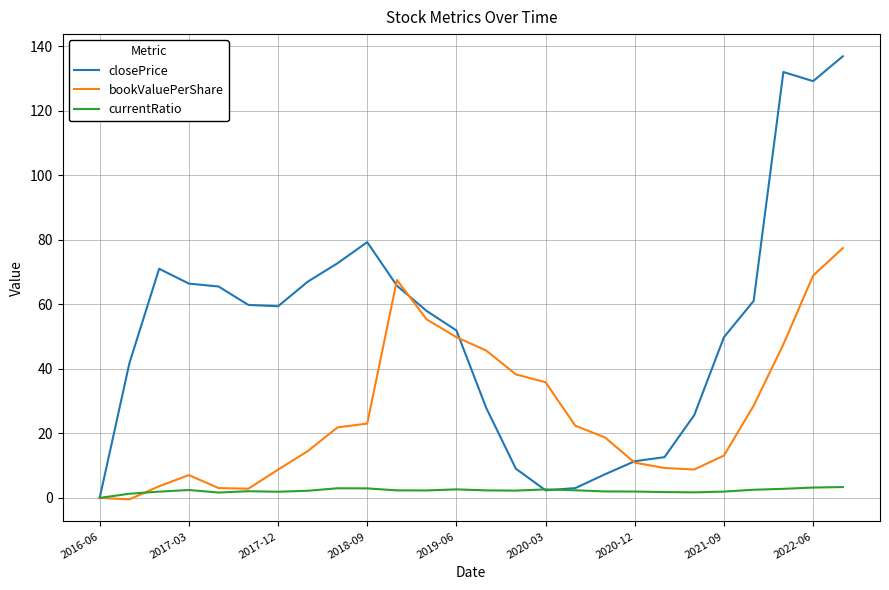

Rank the series by their average value, from lowest to highest.

currentRatio, bookValuePerShare, closePrice